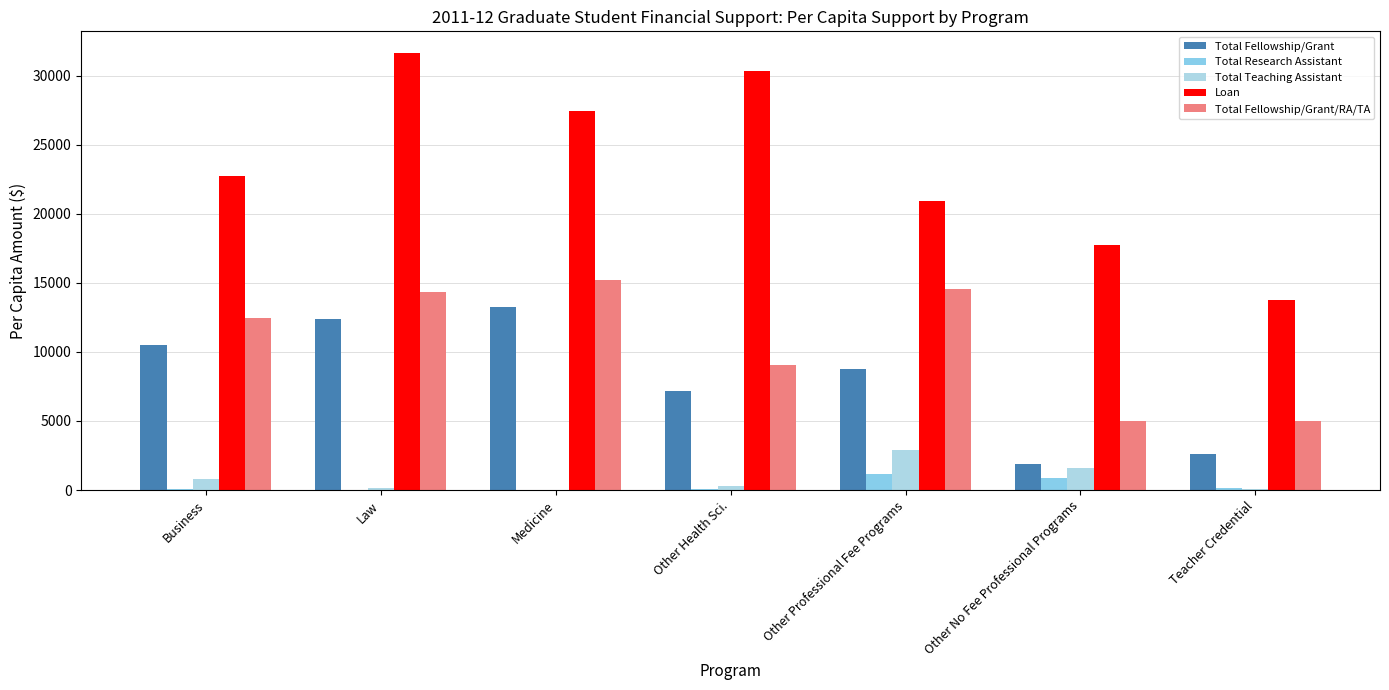

Reading left to right, extract all data points from this chart.

Total Fellowship/Grant: Business=10536	Law=12398	Medicine=13224	Other Health Sci.=7207	Other Professional Fee Programs=8788	Other No Fee Professional Programs=1857	Teacher Credential=2633
Total Research Assistant: Business=80	Law=2	Medicine=5	Other Health Sci.=44	Other Professional Fee Programs=1130	Other No Fee Professional Programs=883	Teacher Credential=172
Total Teaching Assistant: Business=820	Law=143	Medicine=15	Other Health Sci.=272	Other Professional Fee Programs=2866	Other No Fee Professional Programs=1588	Teacher Credential=109
Loan: Business=22733	Law=31632	Medicine=27448	Other Health Sci.=30335	Other Professional Fee Programs=20918	Other No Fee Professional Programs=17777	Teacher Credential=13729
Total Fellowship/Grant/RA/TA: Business=12482	Law=14374	Medicine=15234	Other Health Sci.=9029	Other Professional Fee Programs=14576	Other No Fee Professional Programs=4982	Teacher Credential=4986